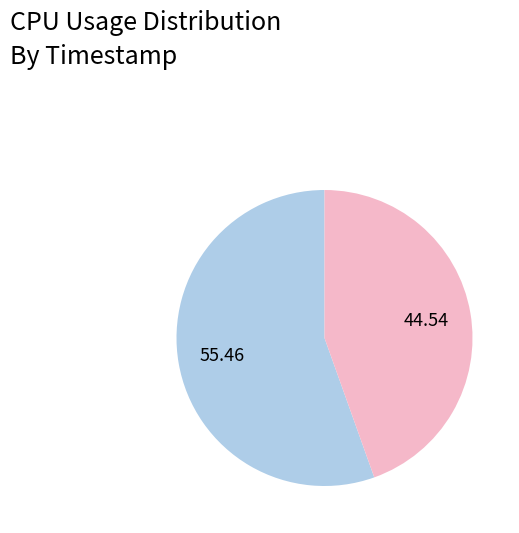

Is there a majority slice in this chart?

Yes